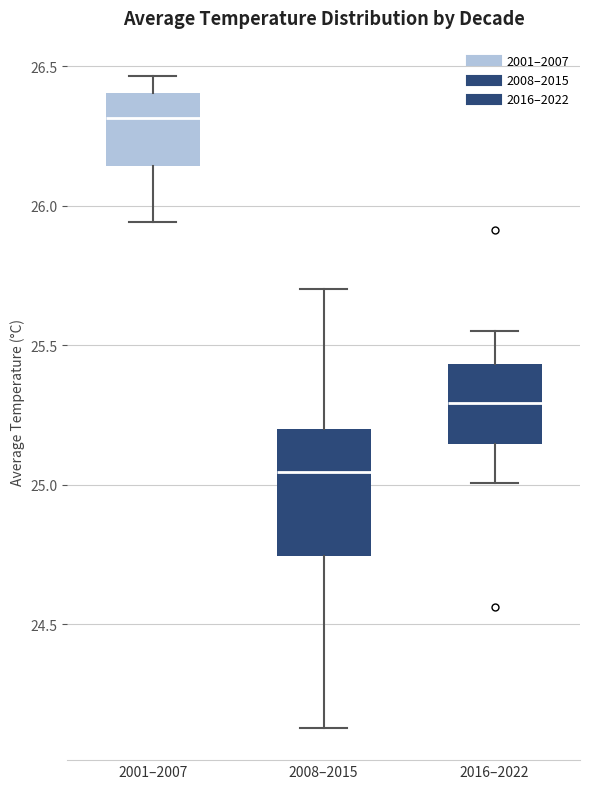

Where is the upper edge of the box for 2008–2015 on the y-axis? The values are not printed on the chart, so give them approximately, as read against the axis.

25.20